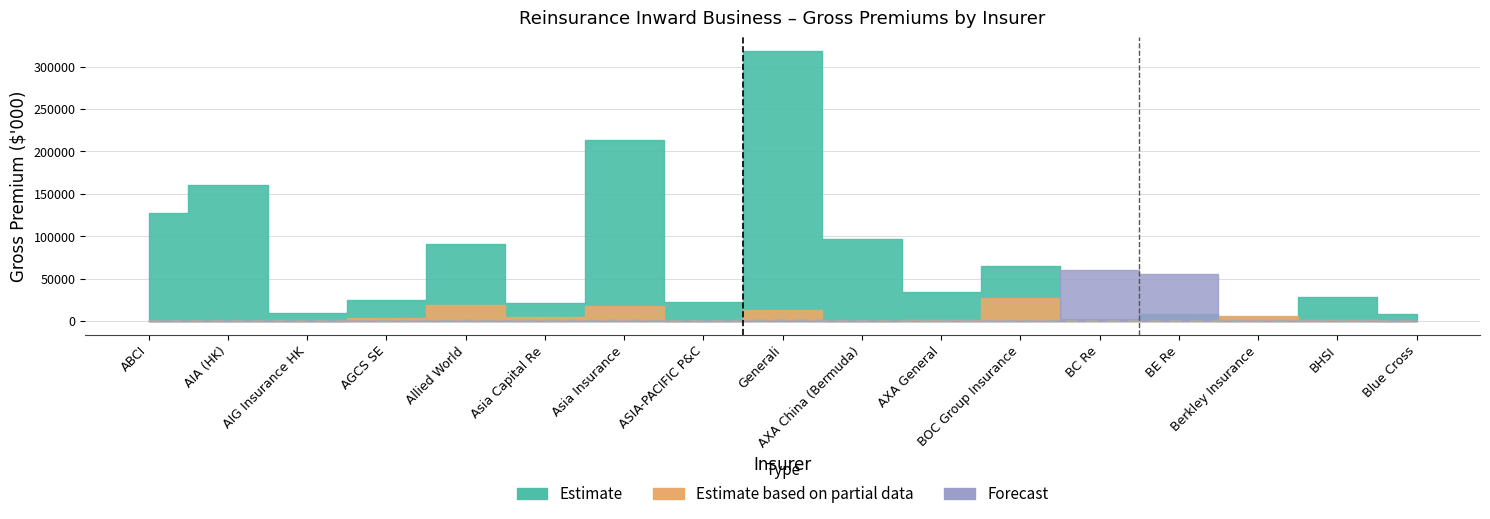

How many interior local valleys (lower than both neighbors) does the data have?

4